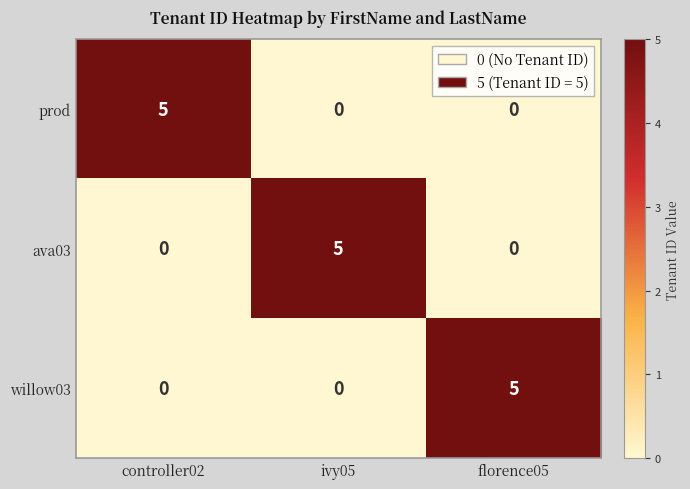

The prod series shows 0 at florence05. True or false?

True